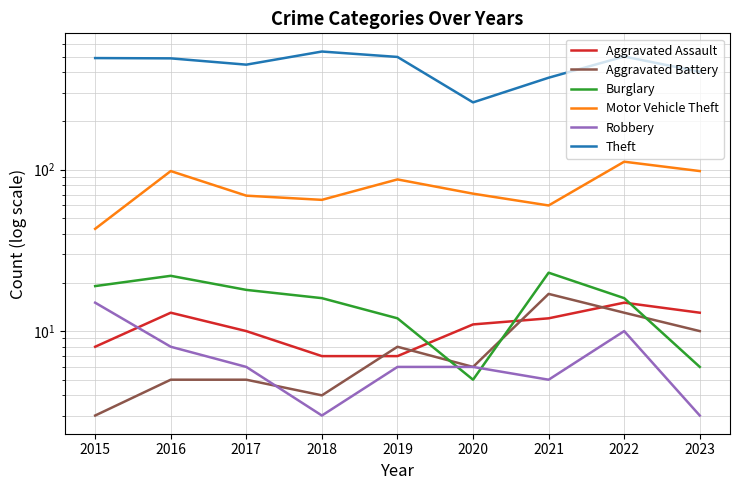

What is the value of the Robbery point at the 8th from the left?

10